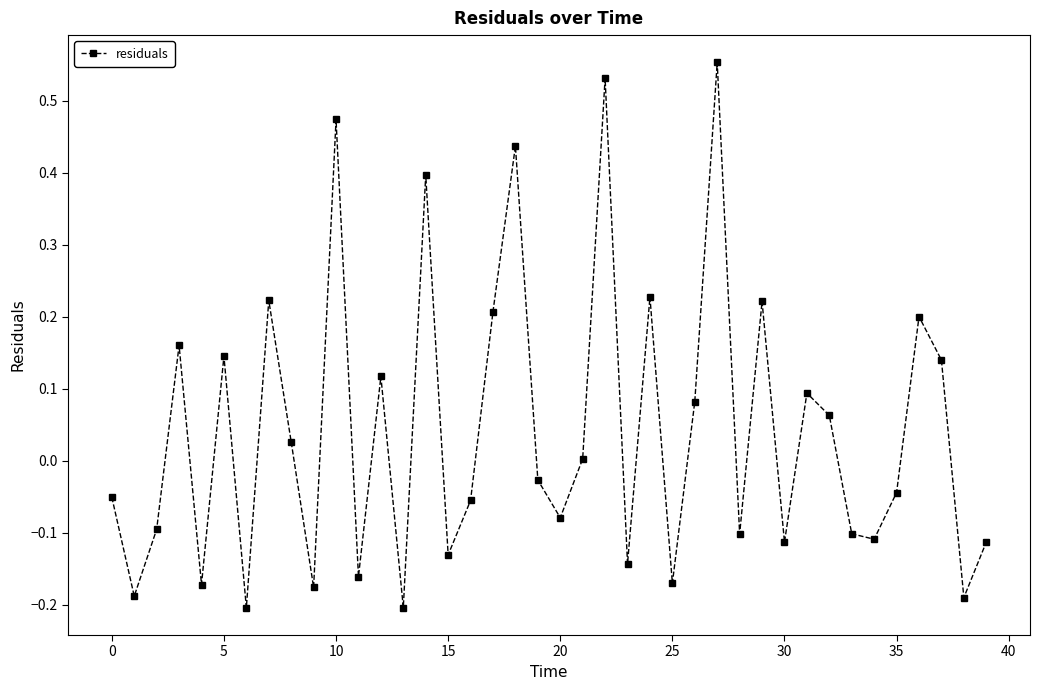

How many lines are shown in the chart?

1